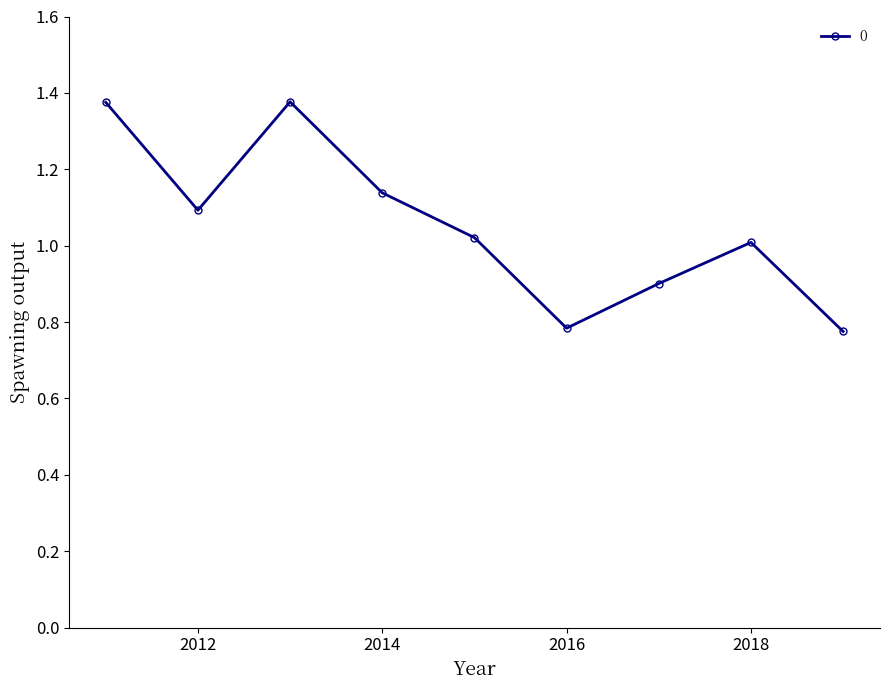

True or false: there are more than 0 points higher than both neighbors.

True